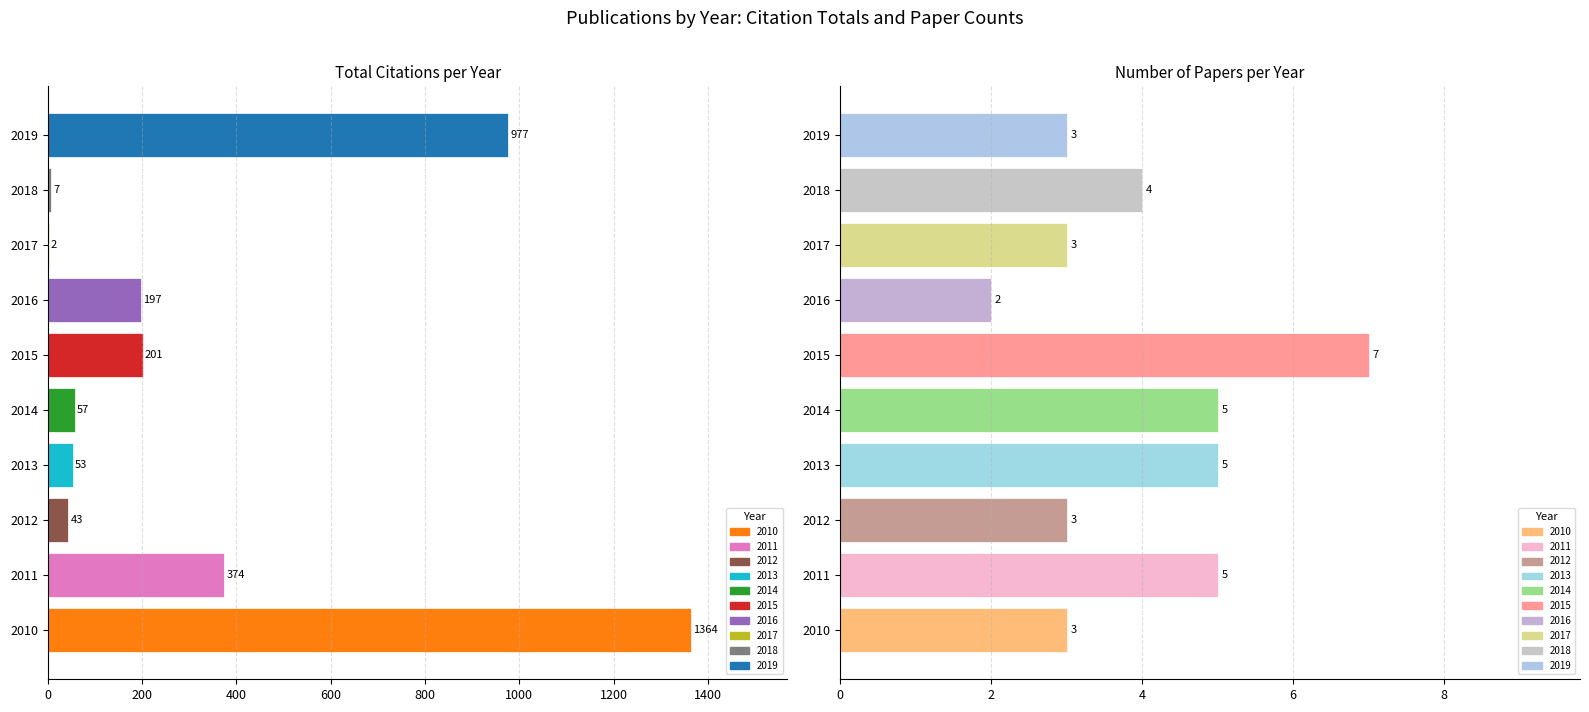

Where is Total Citations nearest to the value 683?

2019